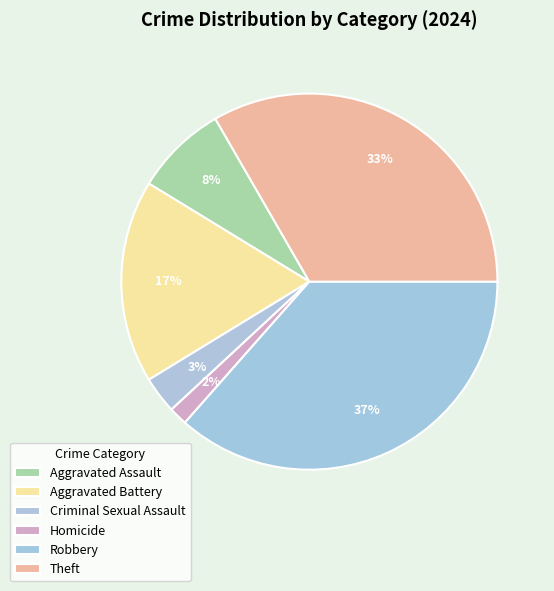

To the nearest percent, what is the combined percentage of Aggravated Battery and Theft?

51%